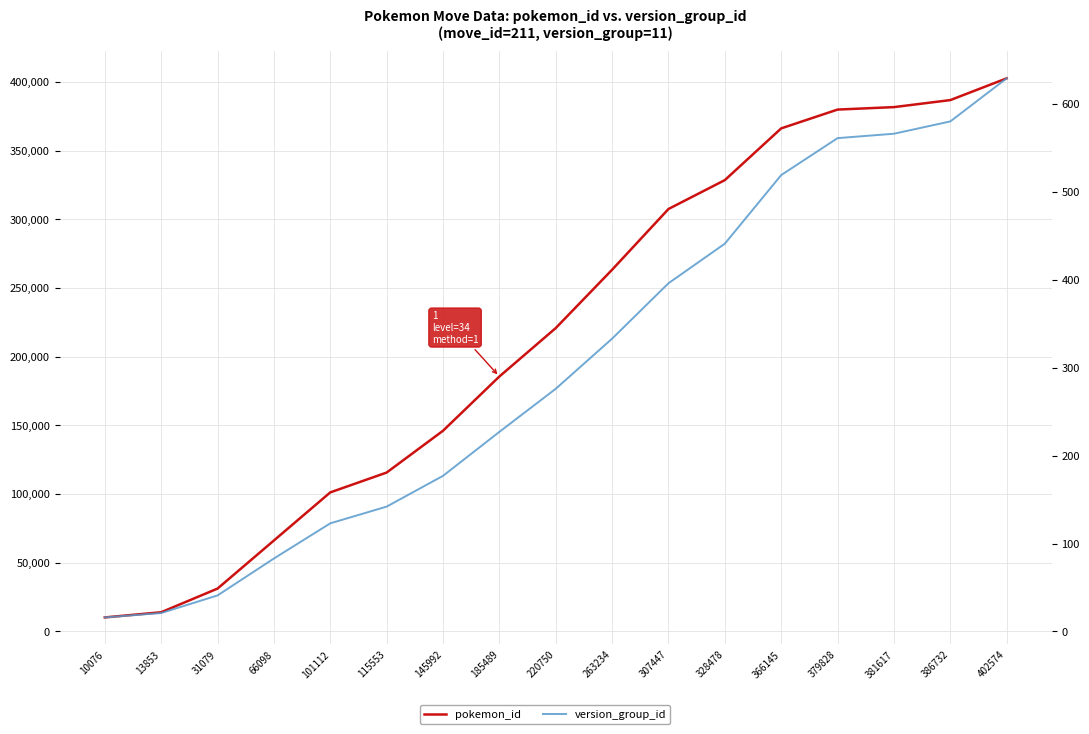

Where does the version_group_id series first go above 276?

263234